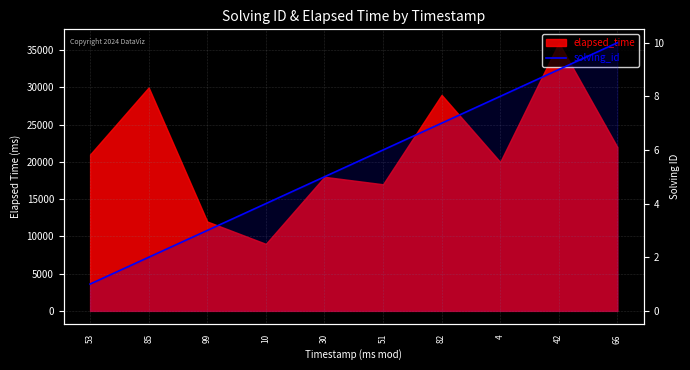

List the labels in order of value, largest first.

66, 42, 4, 82, 51, 30, 10, 99, 85, 53